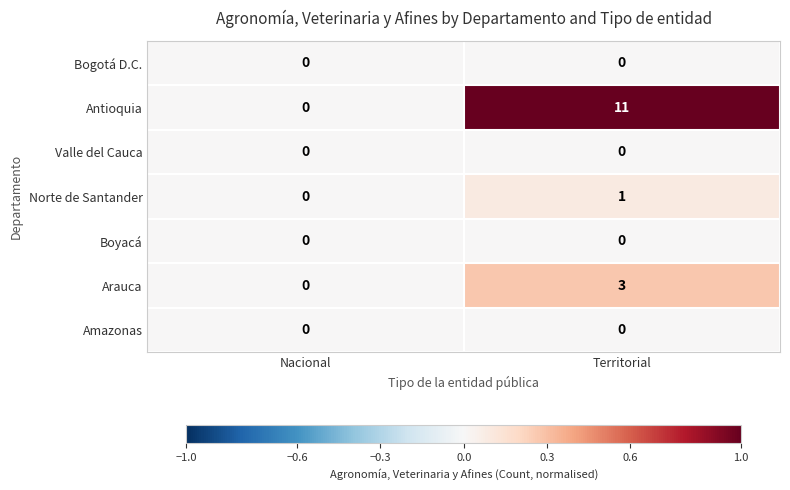

The value of Norte de Santander at Nacional is 0. True or false?

True